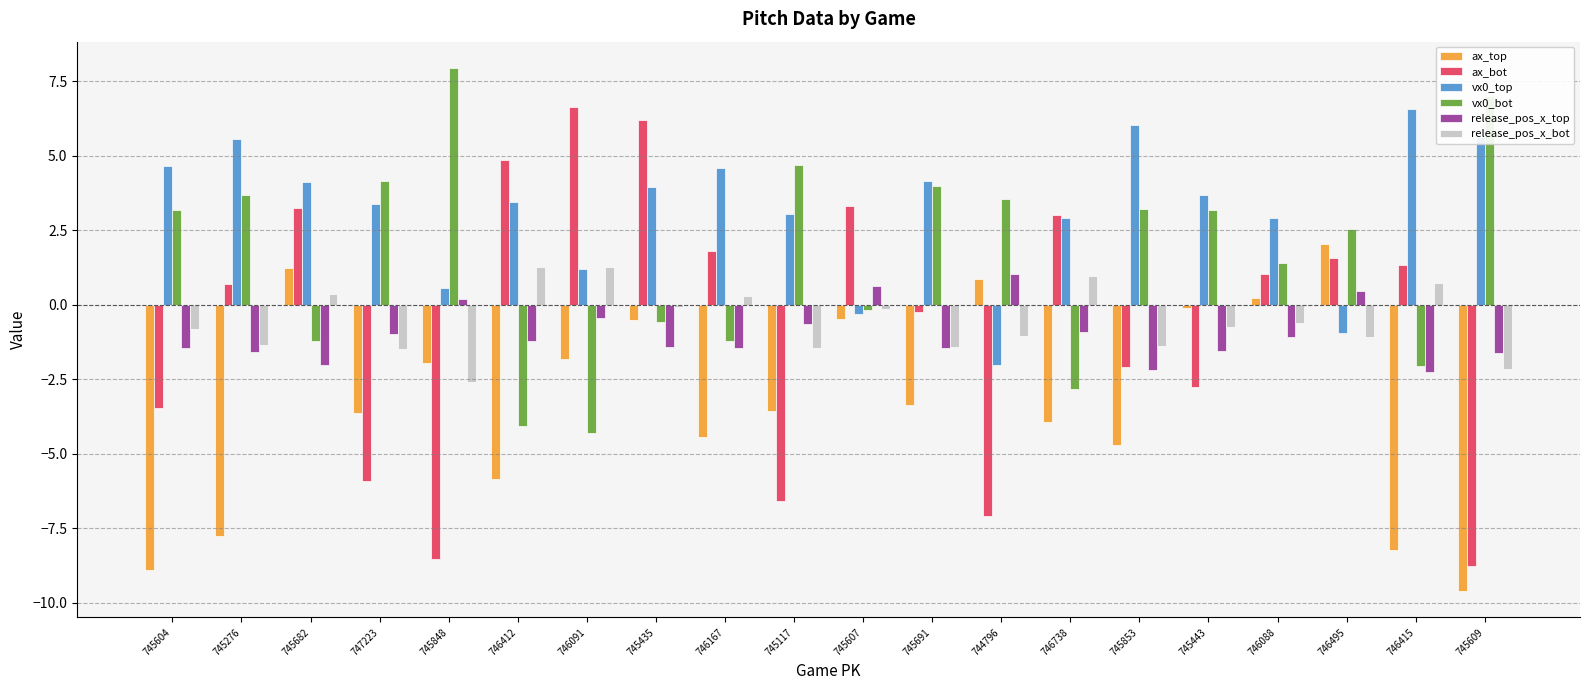

How many values in vx0_top are below zero?

3